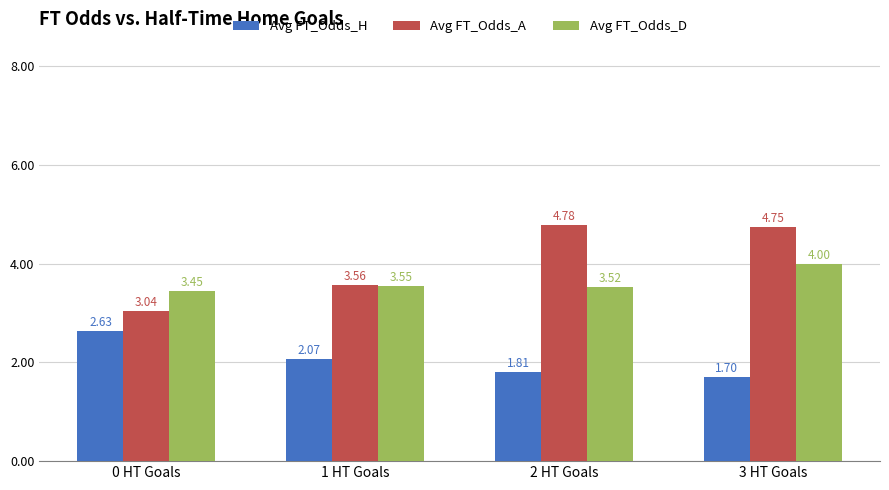

What is the label of the 1st bar from the left?

0 HT Goals